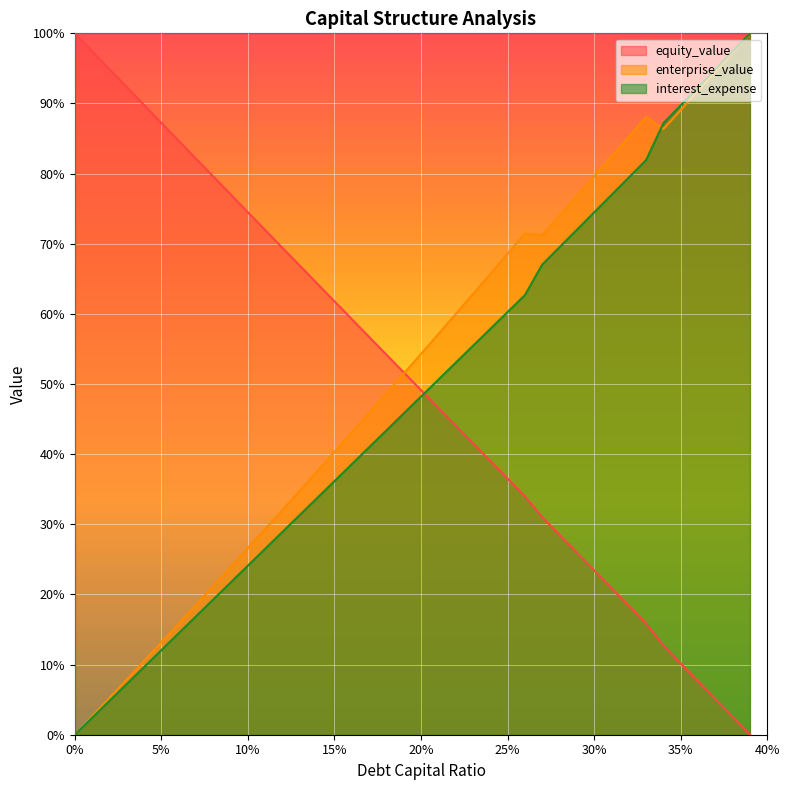

List the series in order of their overall mean, highest first.

enterprise_value, equity_value, interest_expense